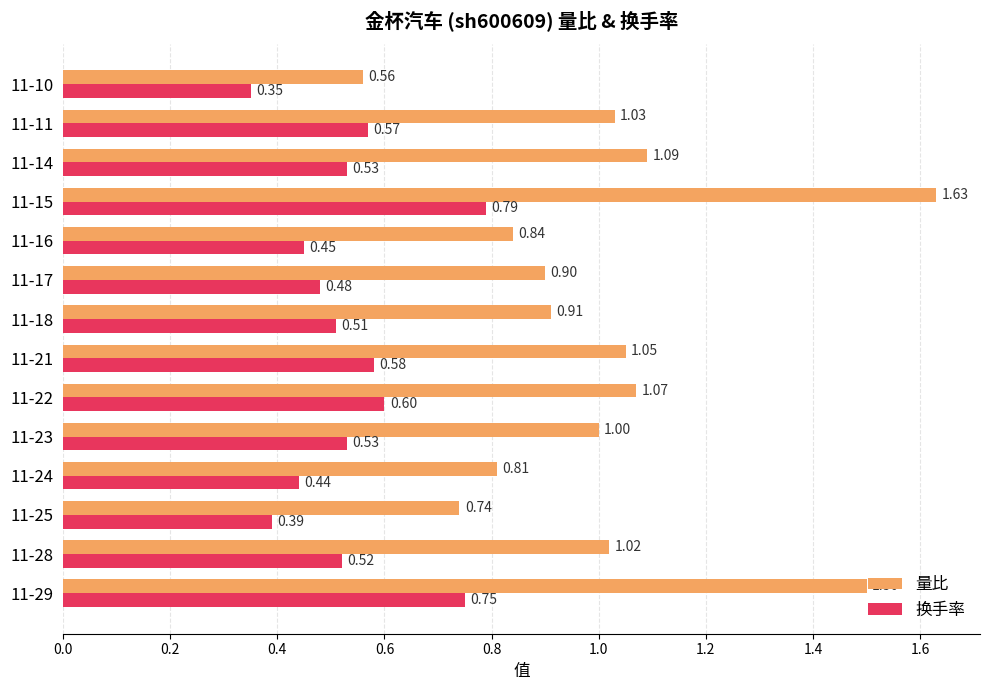

Rank the series by their maximum value, from highest to lowest.

量比, 换手率